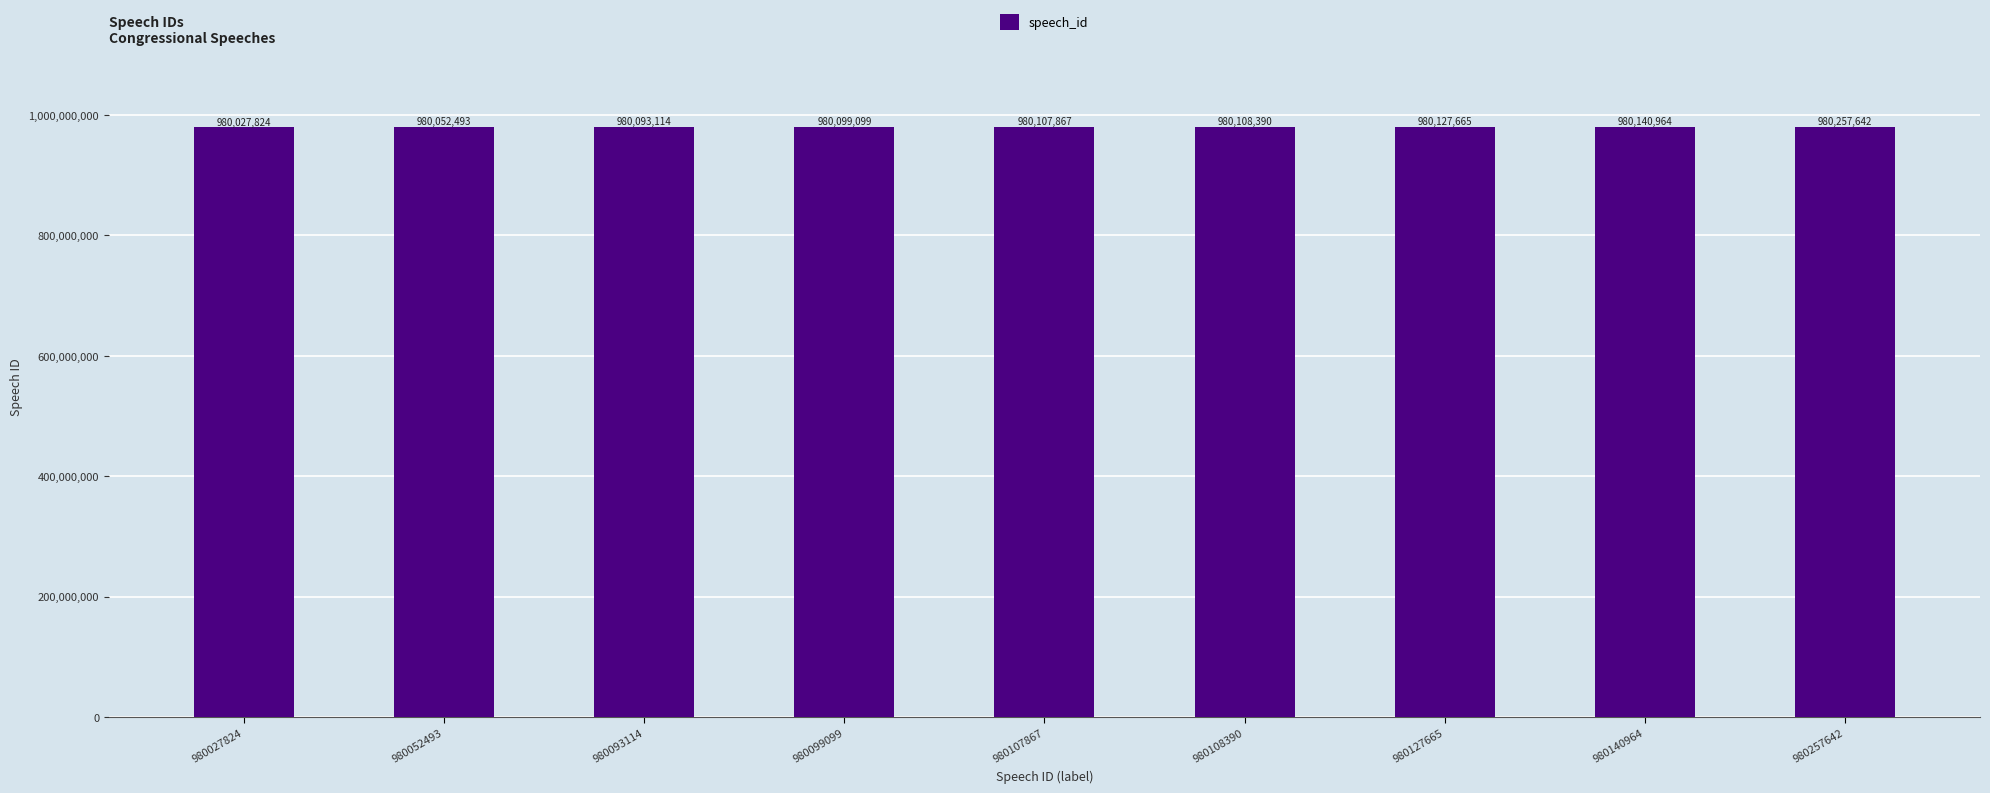

List the labels in order of value, smallest first.

980027824, 980052493, 980093114, 980099099, 980107867, 980108390, 980127665, 980140964, 980257642